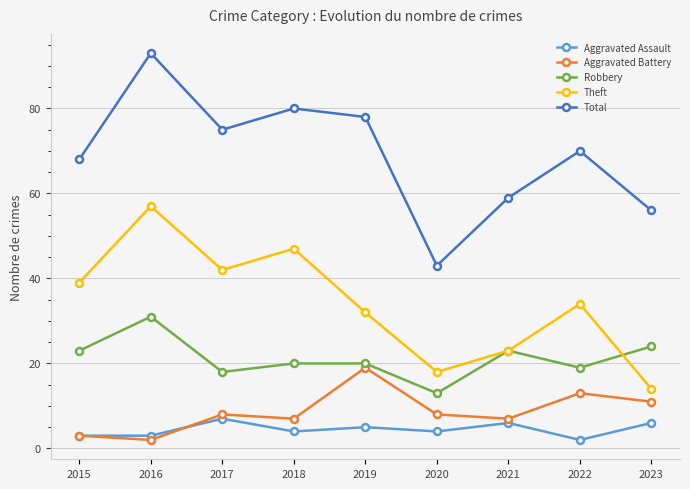

What is the spread (max minus min) of values at 2022?

68